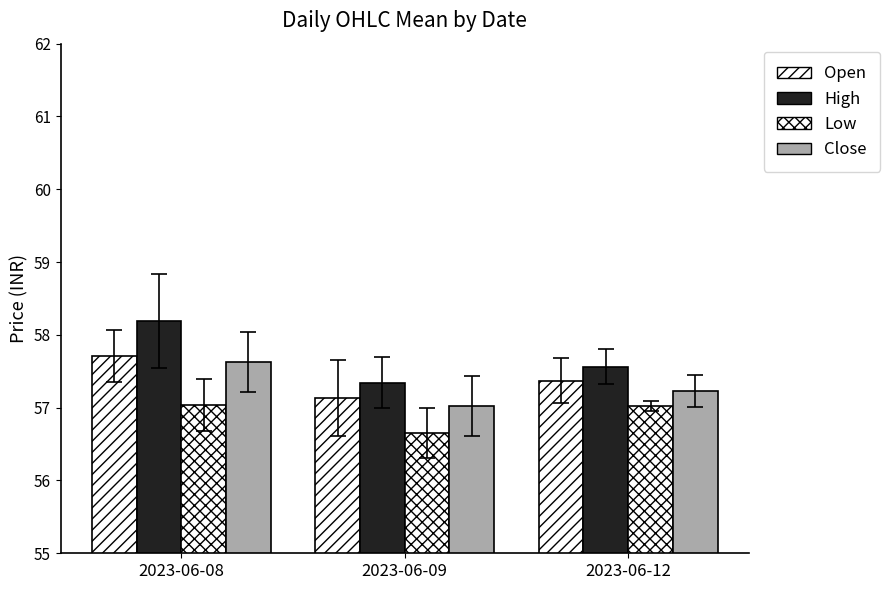

What is the average value of the Low series?

56.9